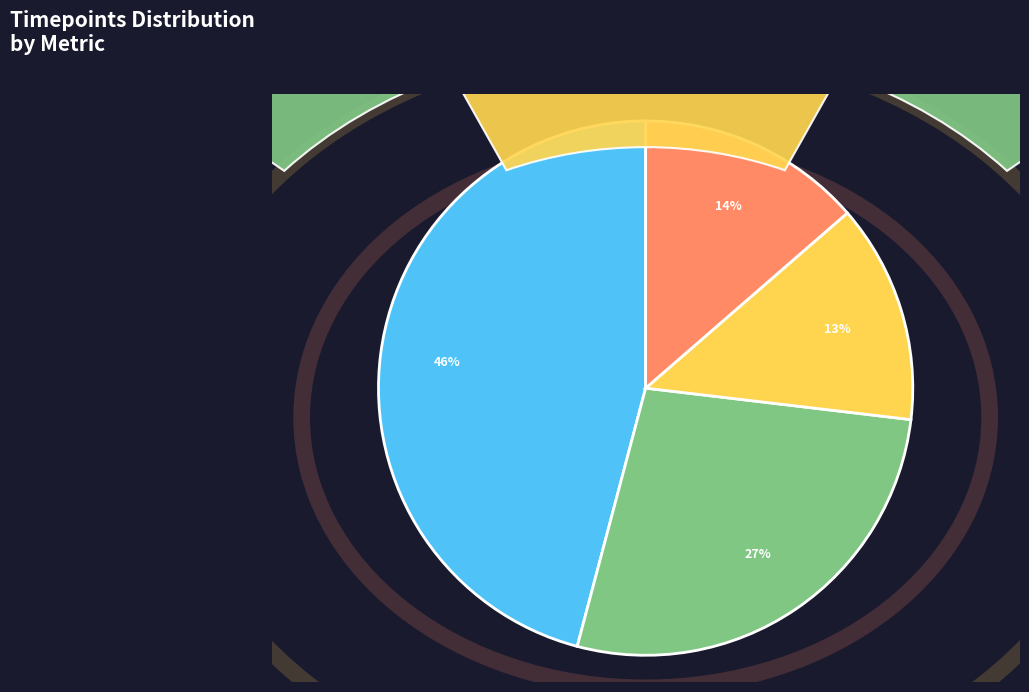

What is the total percentage of perf-freq and ipc-estimate?

59.1%